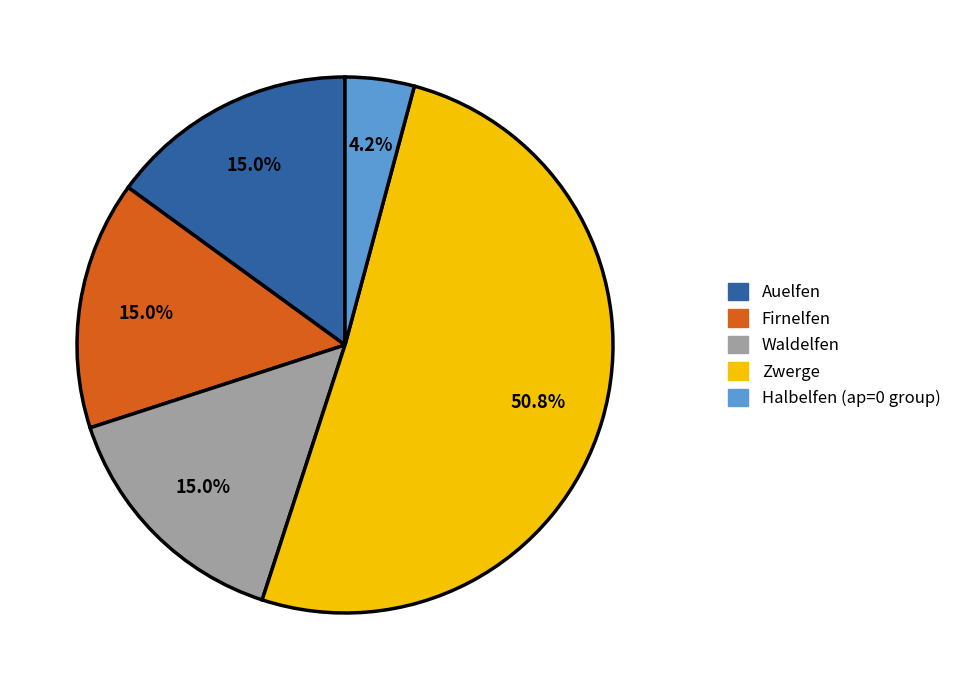

Which slice represents more than half of the pie?

Zwerge